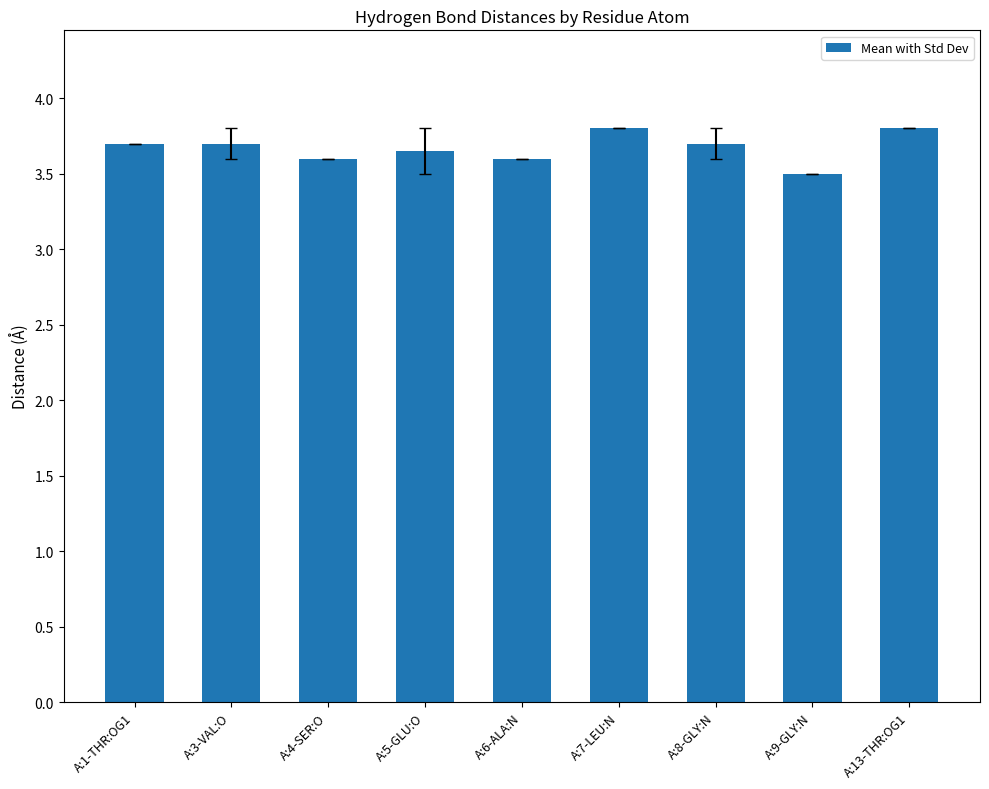

Count the values in the range 3 to 4.

9